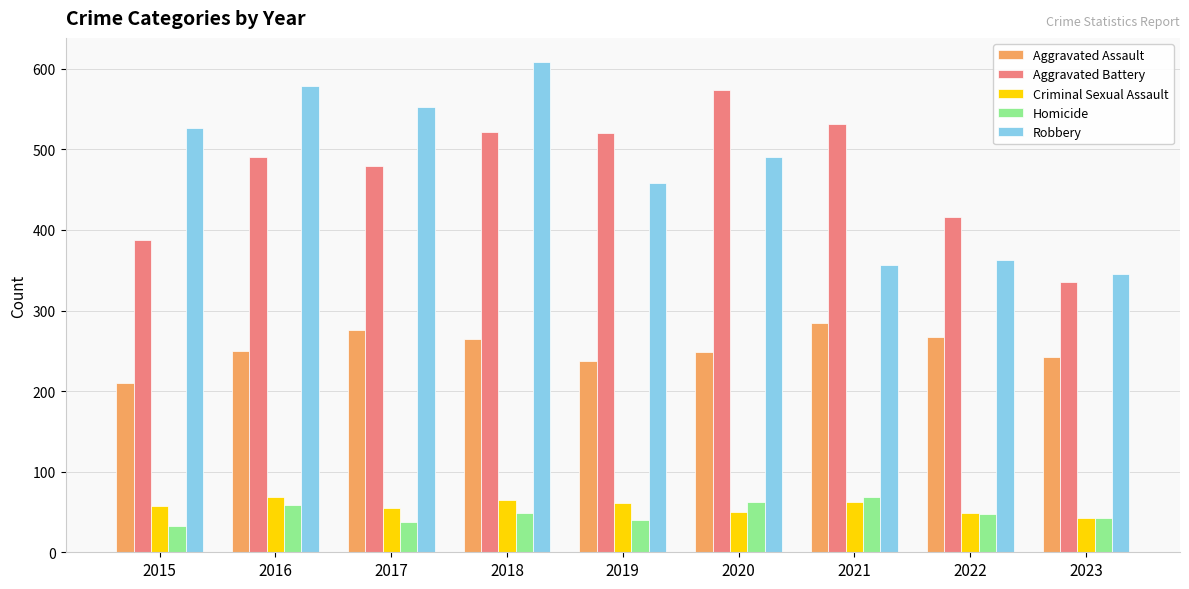

How many bars are there in total?

45